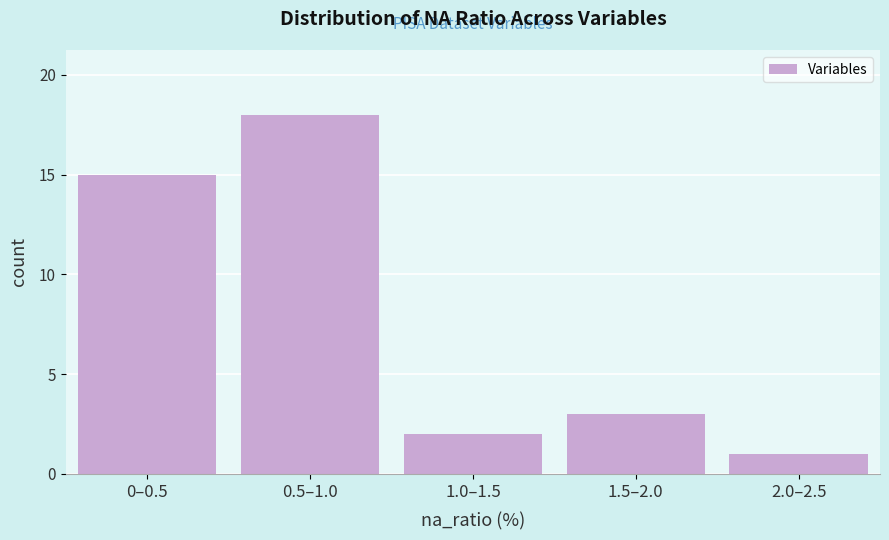

Reading left to right, list all the values displayed in this chart.

0–0.5=15	0.5–1.0=18	1.0–1.5=2	1.5–2.0=3	2.0–2.5=1